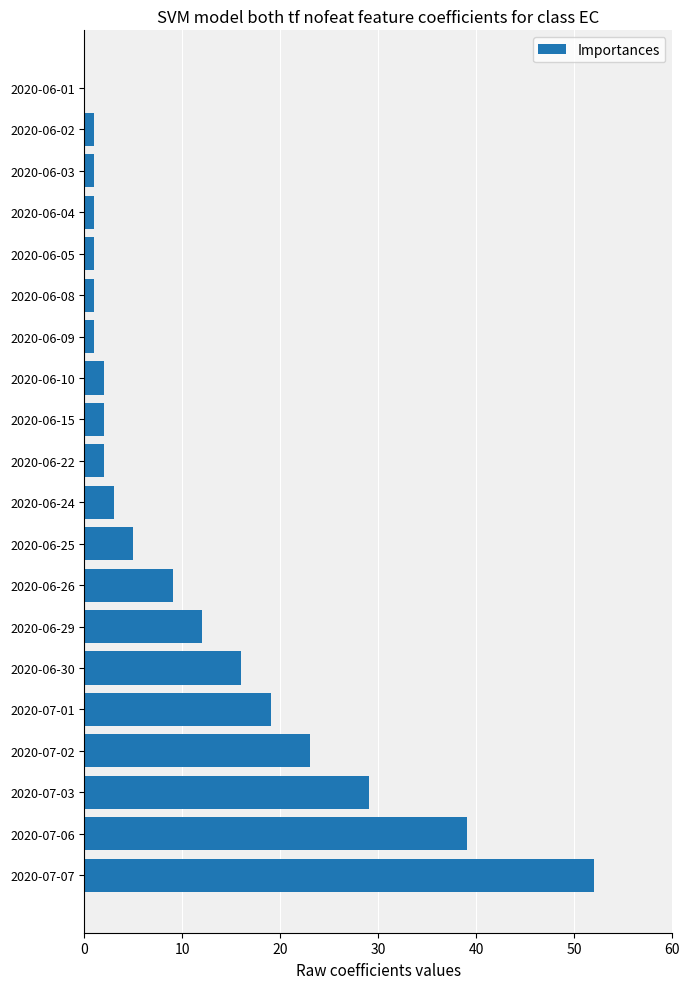

The value at 2020-06-15 is 2. True or false?

True